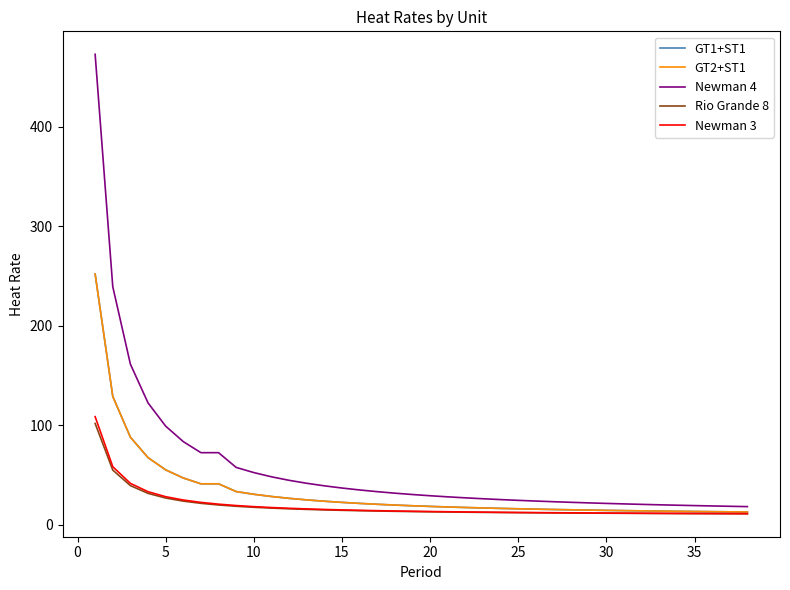

Is this an area chart (filled region under the line)?

No